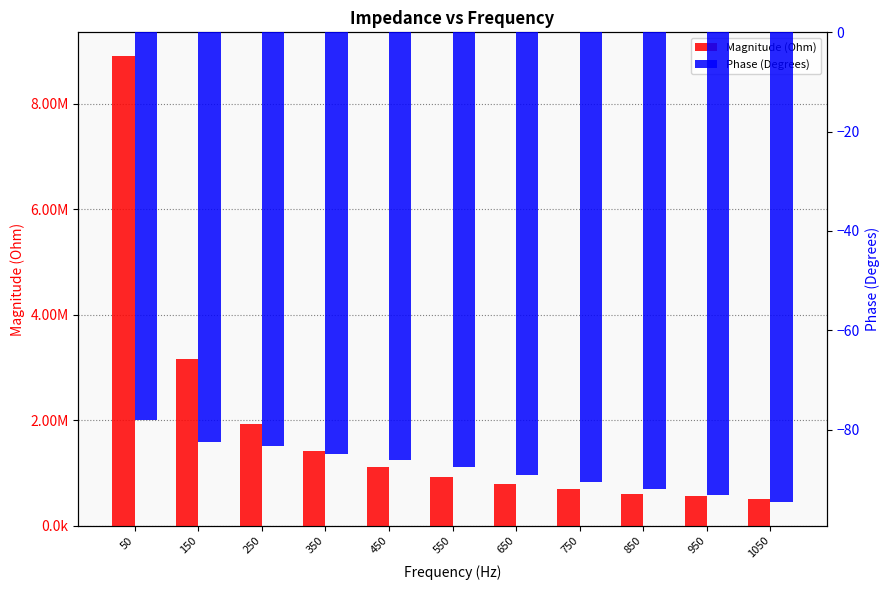

The Magnitude (Ohm) series shows 786637.9 at 650. True or false?

True